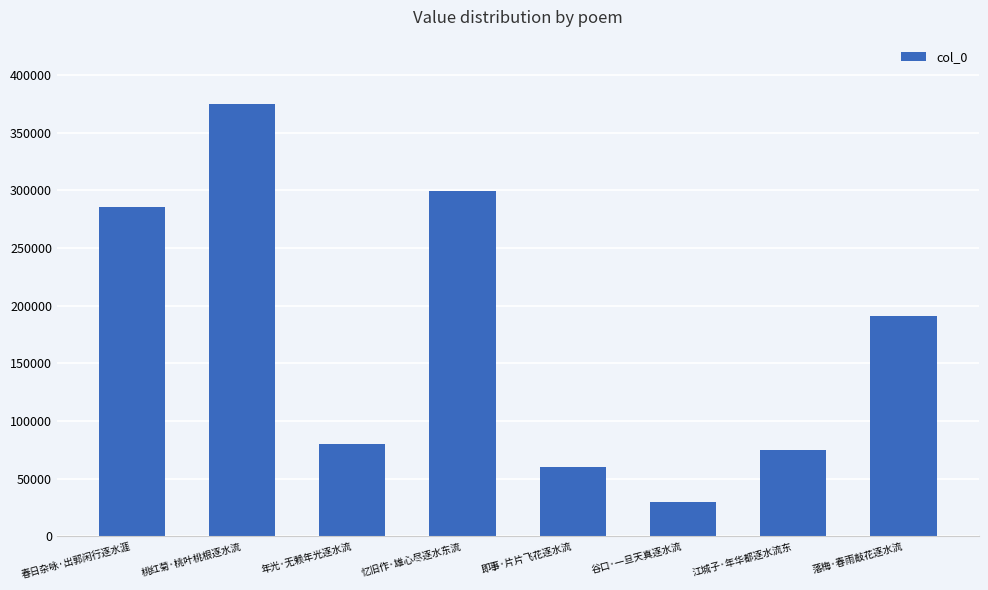

What is the label of the 4th bar from the left?

忆旧作·雄心尽逐水东流